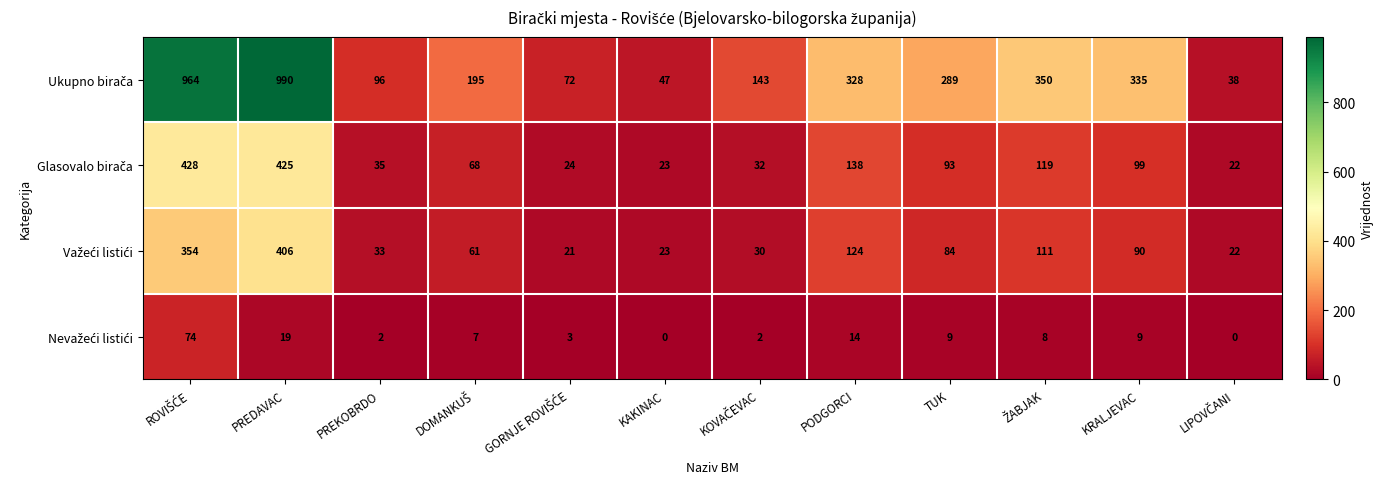

What is the difference between the highest and lowest values at KRALJEVAC?

326